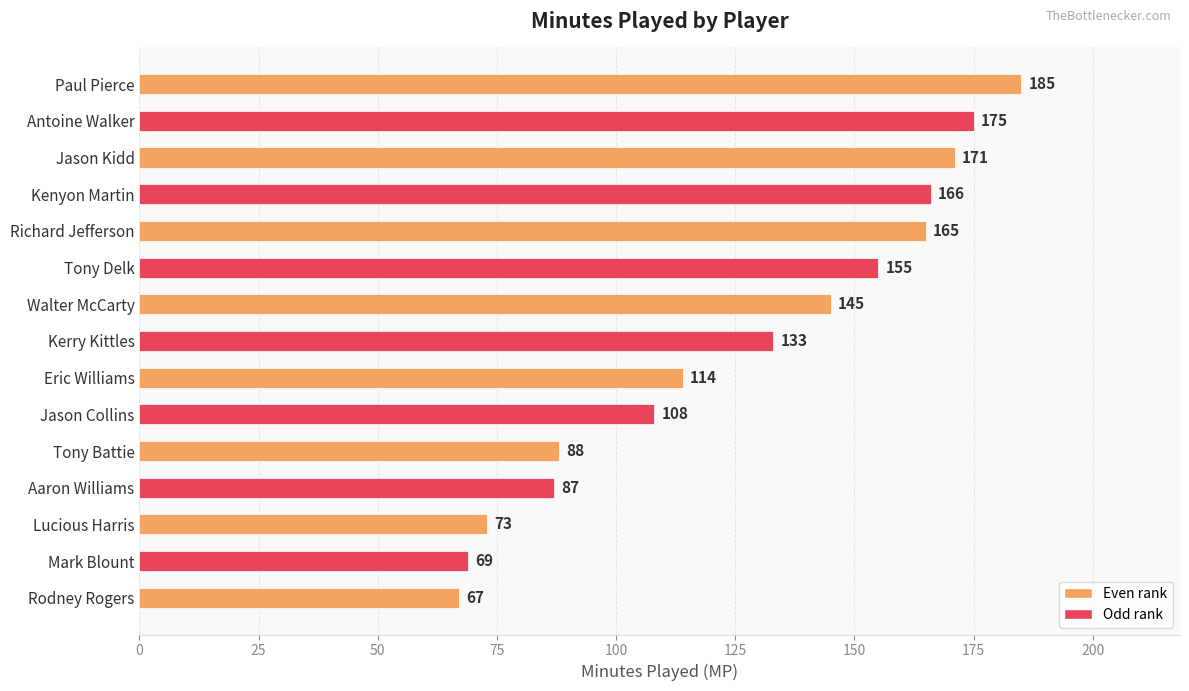

Rank the categories by value from lowest to highest.

Rodney Rogers, Mark Blount, Lucious Harris, Aaron Williams, Tony Battie, Jason Collins, Eric Williams, Kerry Kittles, Walter McCarty, Tony Delk, Richard Jefferson, Kenyon Martin, Jason Kidd, Antoine Walker, Paul Pierce